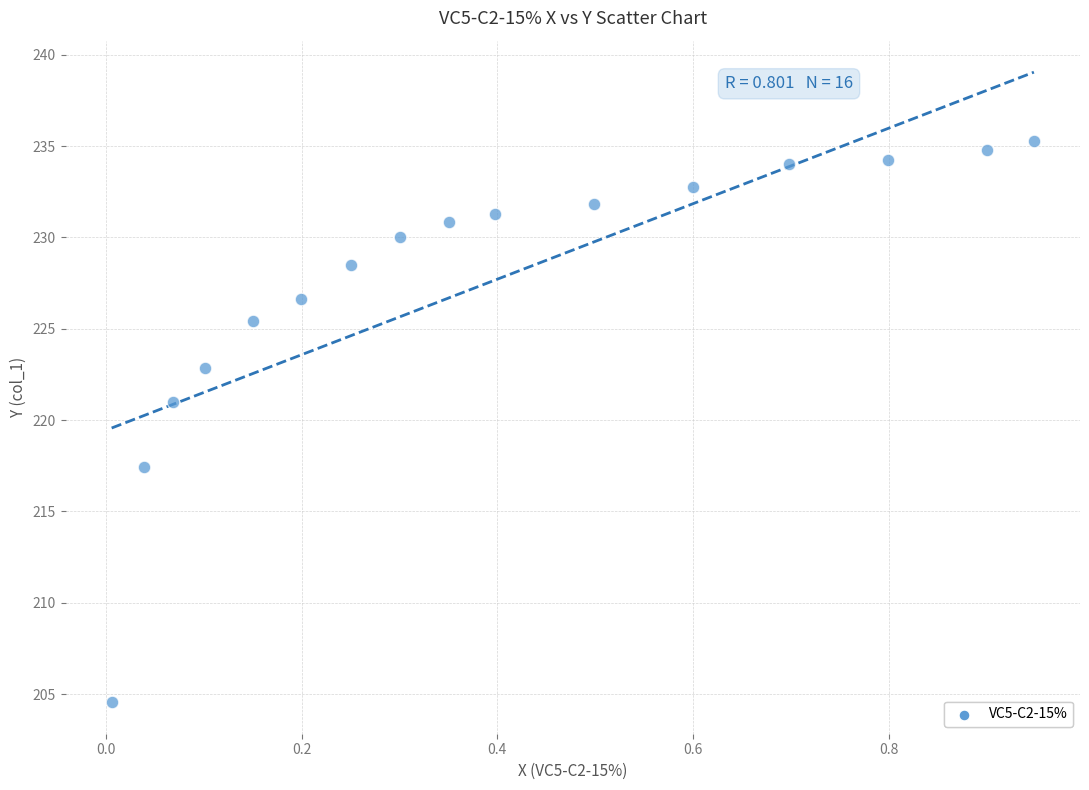

What is the range of X values (max minus min)?

0.9